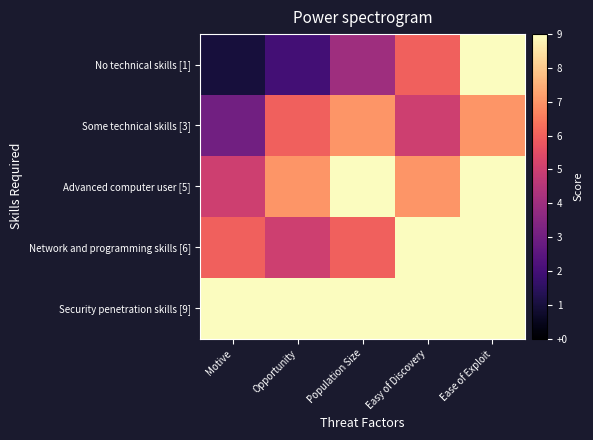

Count the number of categories in the chart.

5